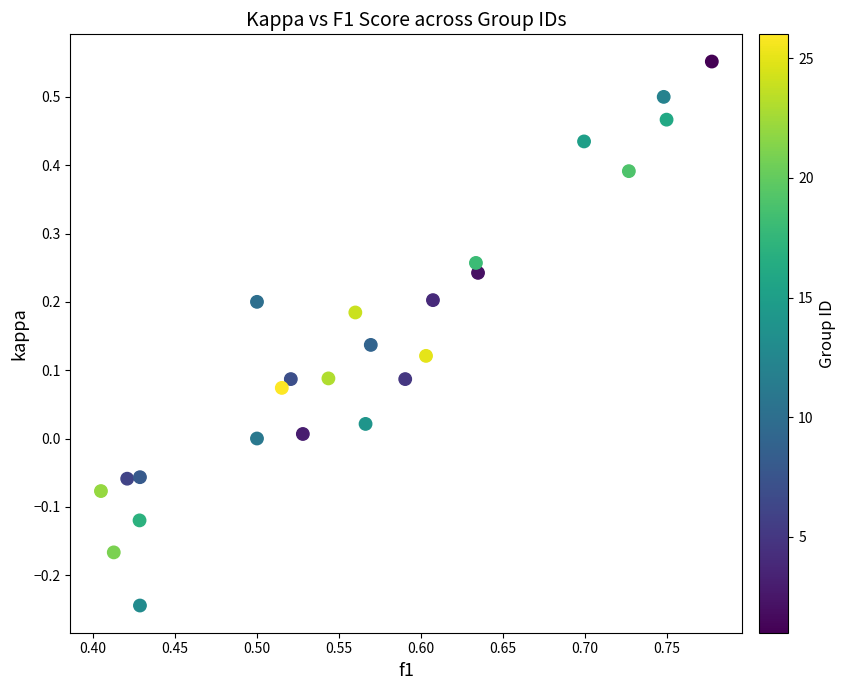

What is the range of Y values (max minus min)?

0.8